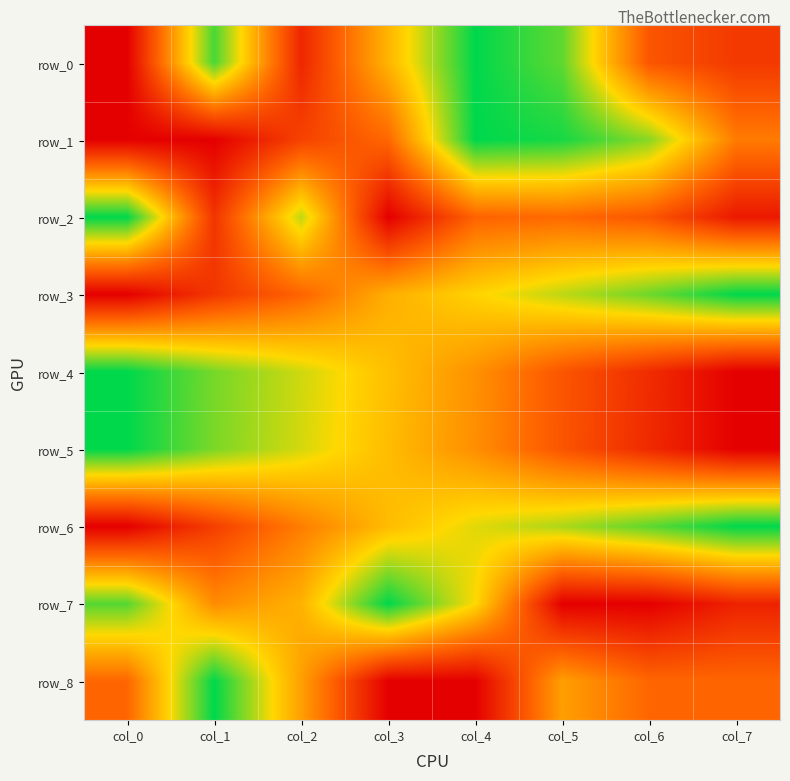

True or false: row_1 has a value of 1.0 at col_4.

True